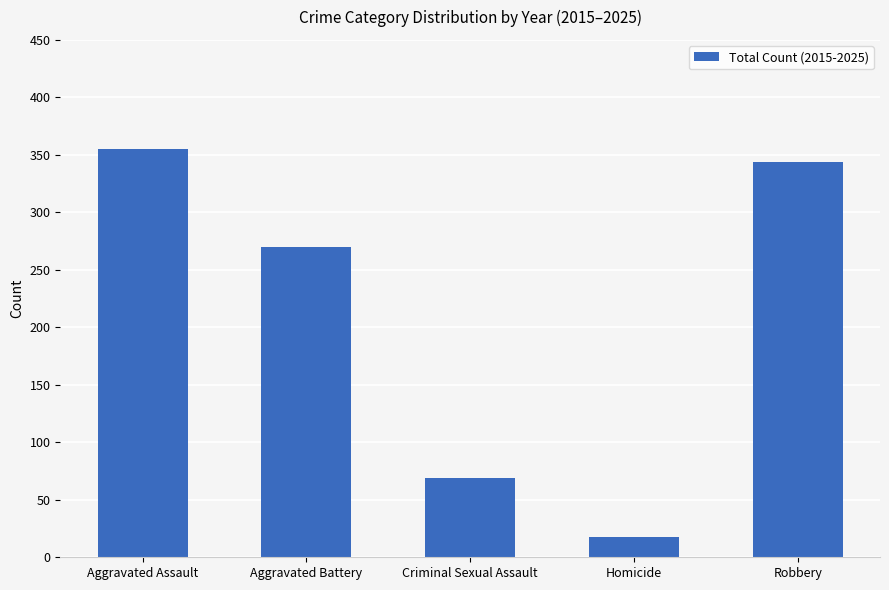

The chart shows a value of 489 at Robbery. True or false?

False